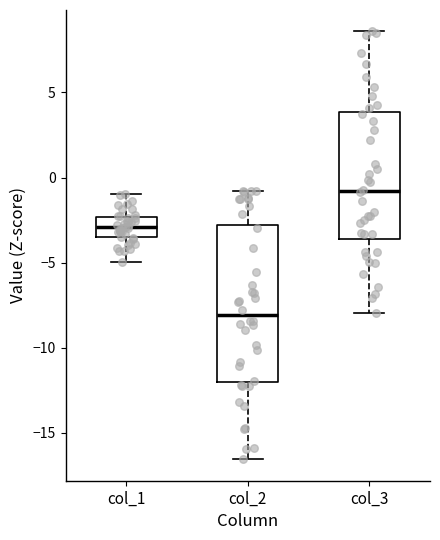

Where does the lower whisker of the box for col_2 end on the y-axis? The values are not printed on the chart, so give them approximately, as read against the axis.

-16.5